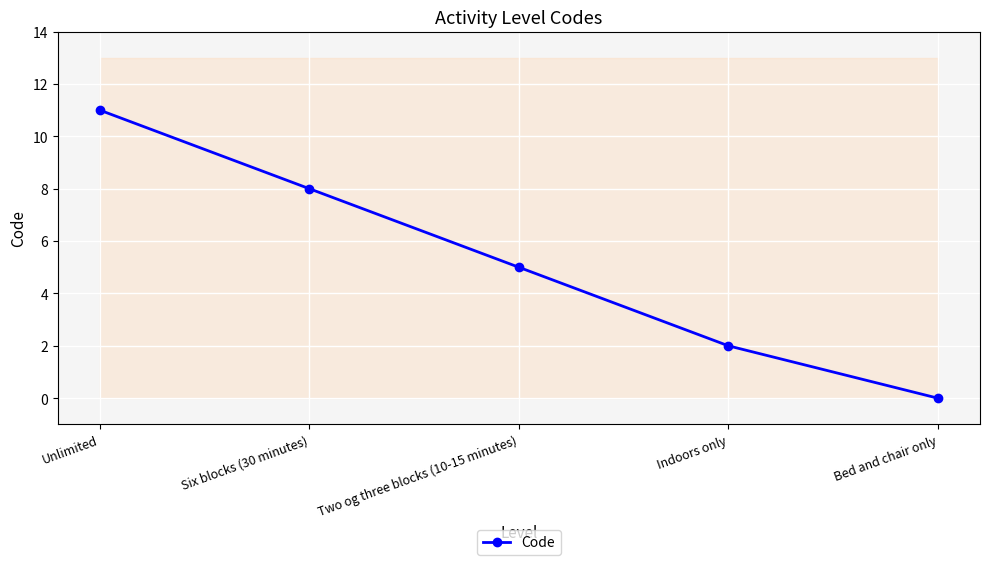

The value at Unlimited is 11. True or false?

True